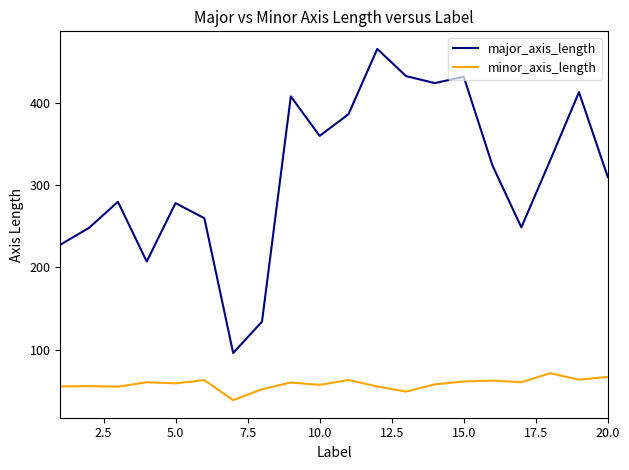

List the series in order of their peak value, highest first.

major_axis_length, minor_axis_length